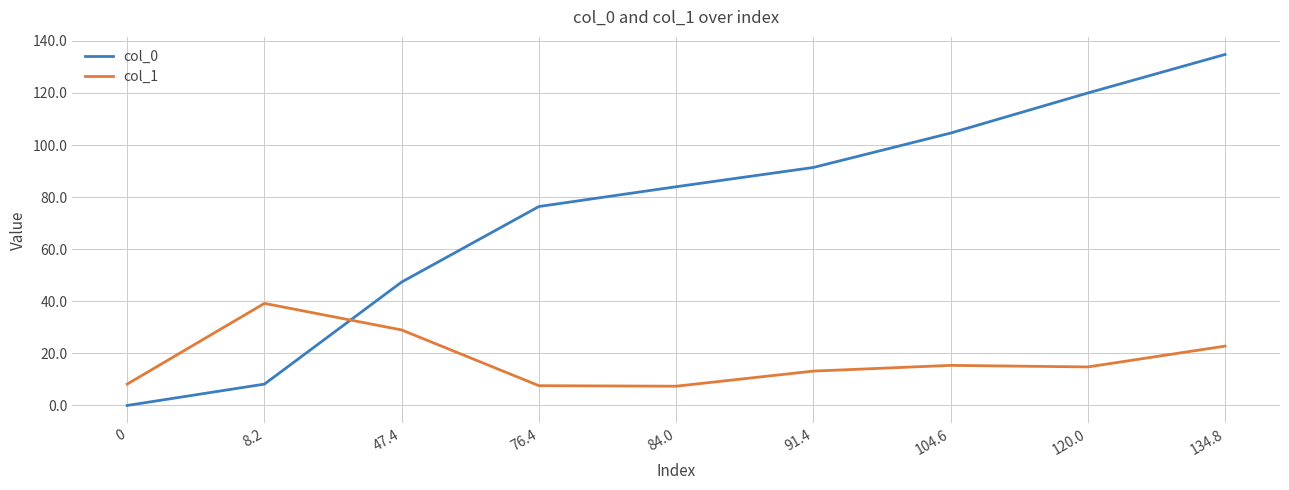

Which series has the widest spread of values?

col_0